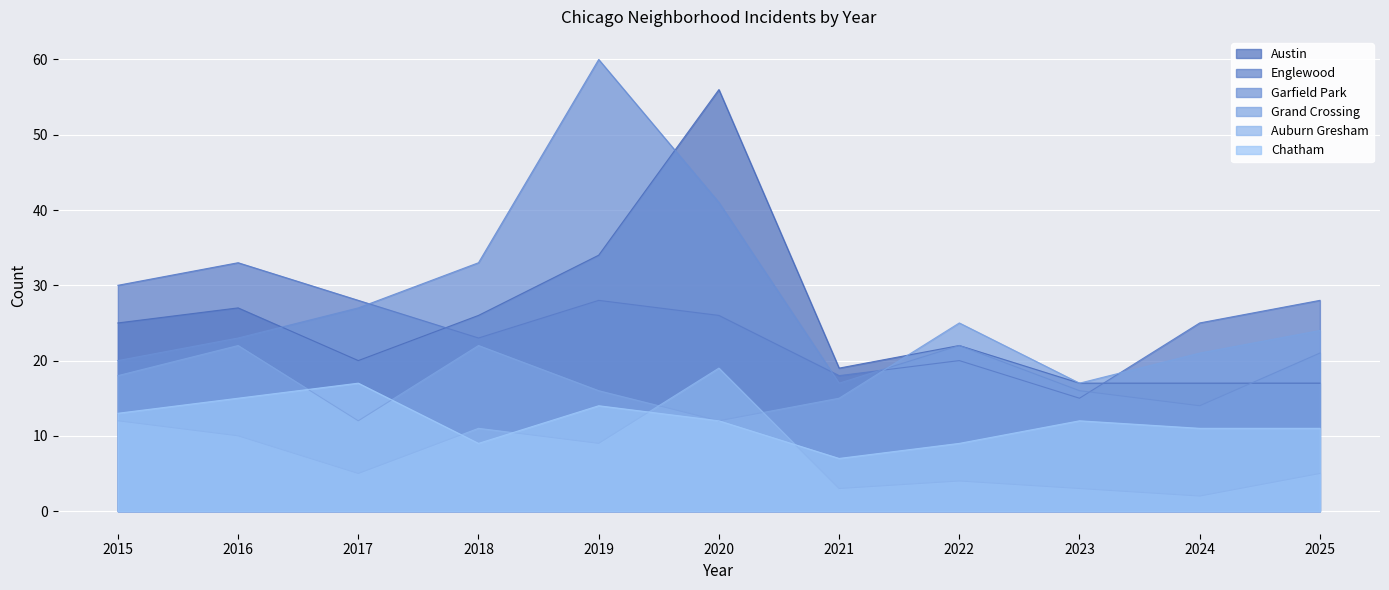

What is the value of the Chatham point at the 9th from the left?

12